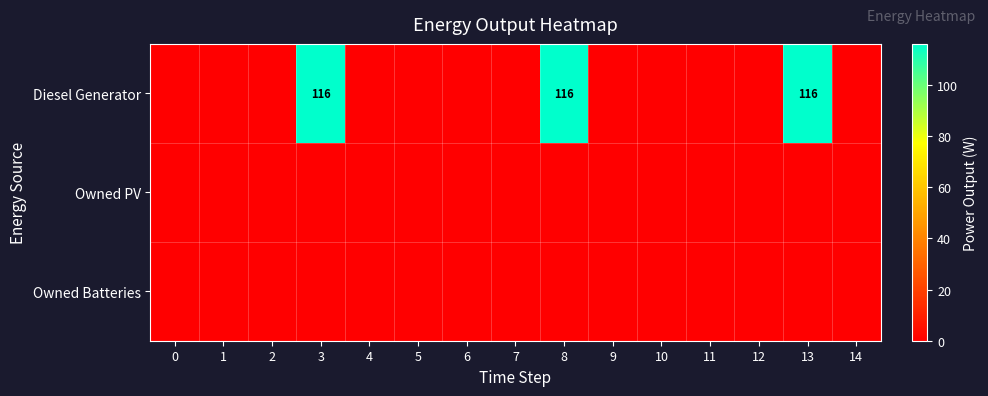

List the series in order of their peak value, highest first.

Diesel Generator, Owned PV, Owned Batteries